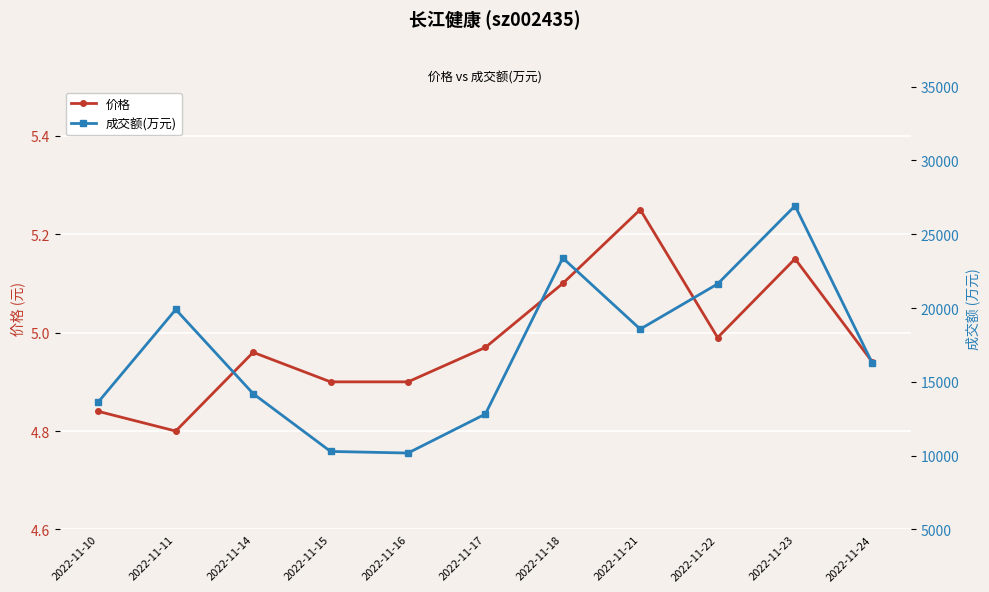

At which label does 成交额(万元) reach its peak?

2022-11-23